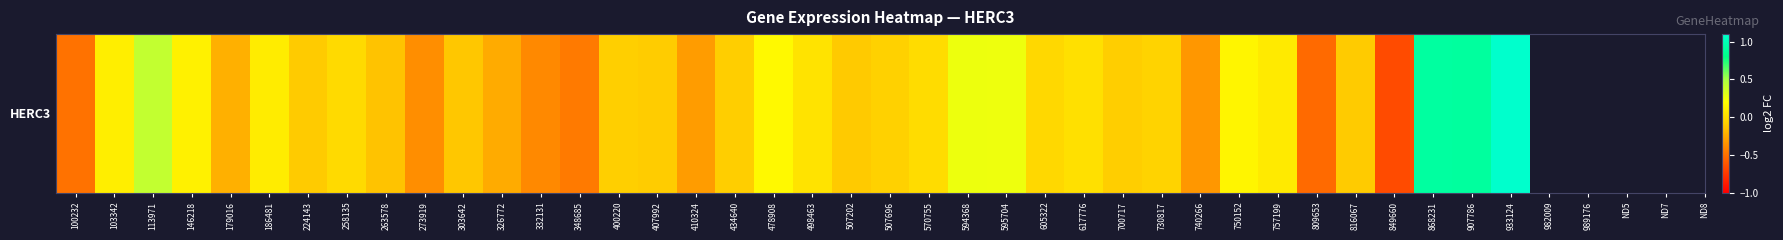

Reading left to right, extract all data points from this chart.

-0.5	0.1	0.4	0.1	-0.2	0.1	-0.1	-0.0	-0.1	-0.4	-0.1	-0.2	-0.4	-0.5	-0.1	-0.1	-0.3	-0.1	0.2	0.0	-0.1	-0.1	-0.0	0.3	0.3	-0.0	0.0	-0.1	-0.1	-0.3	0.1	0.1	-0.5	-0.1	-0.7	0.9	0.9	1.1